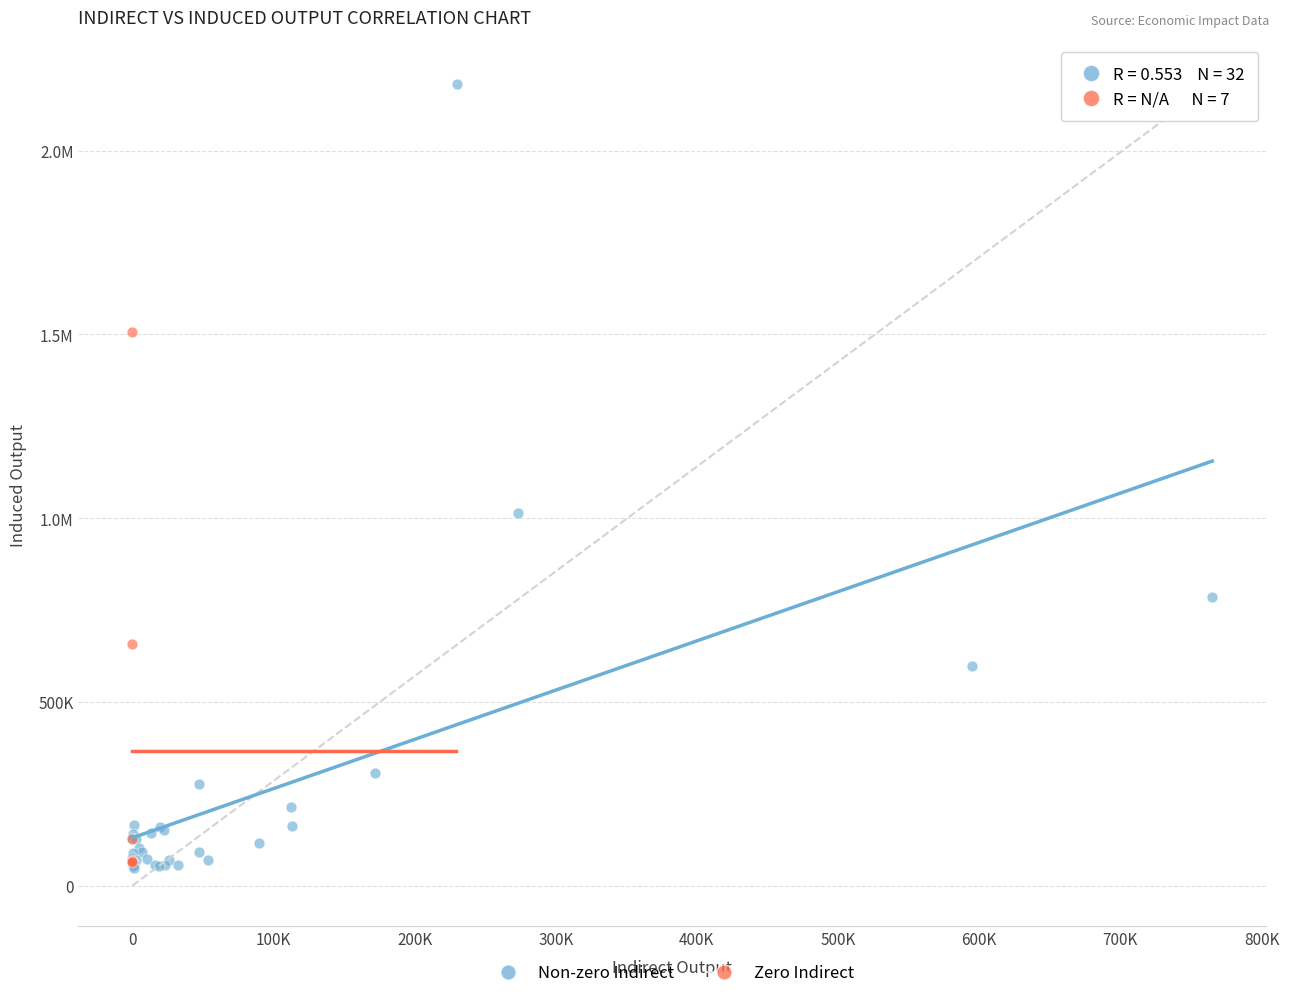

What are all the series names shown in the legend?

Non-zero Indirect, Zero Indirect